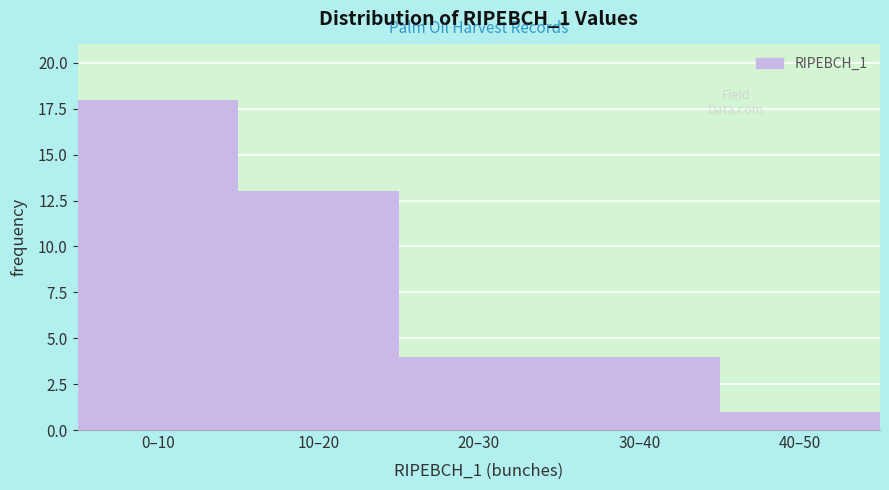

Reading left to right, extract all data points from this chart.

18	13	4	4	1